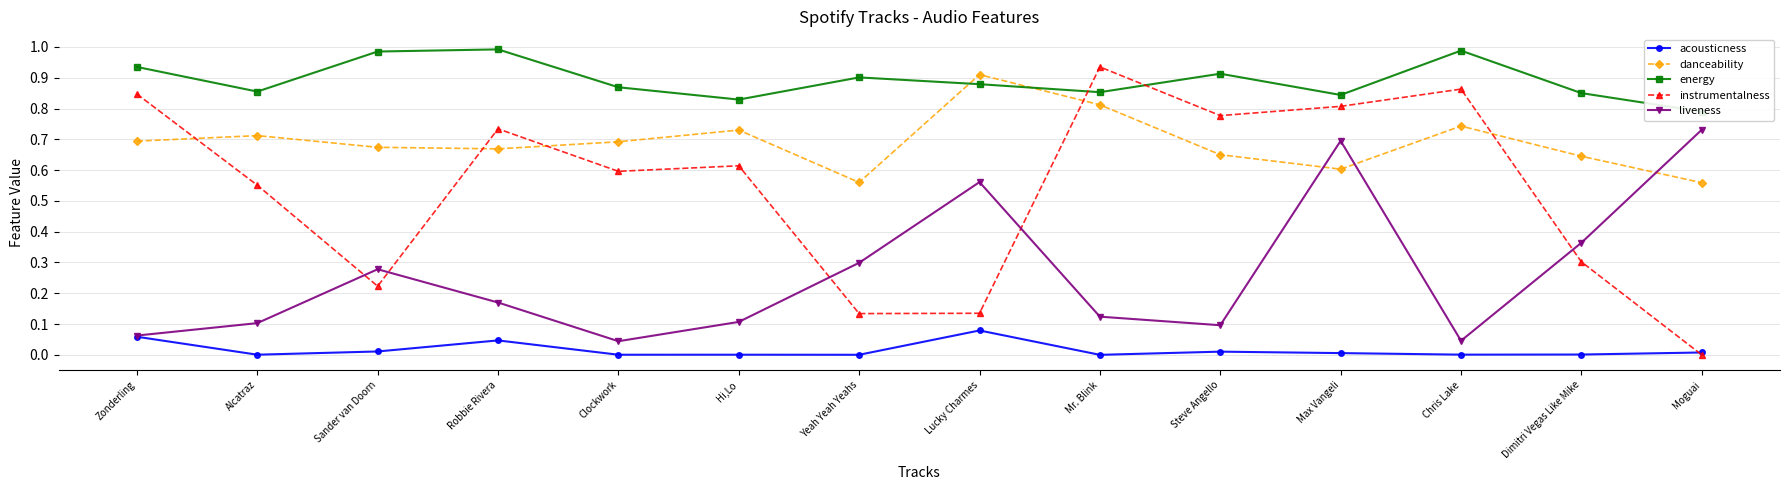

What is the label of the 9th point from the left?

Mr. Blink